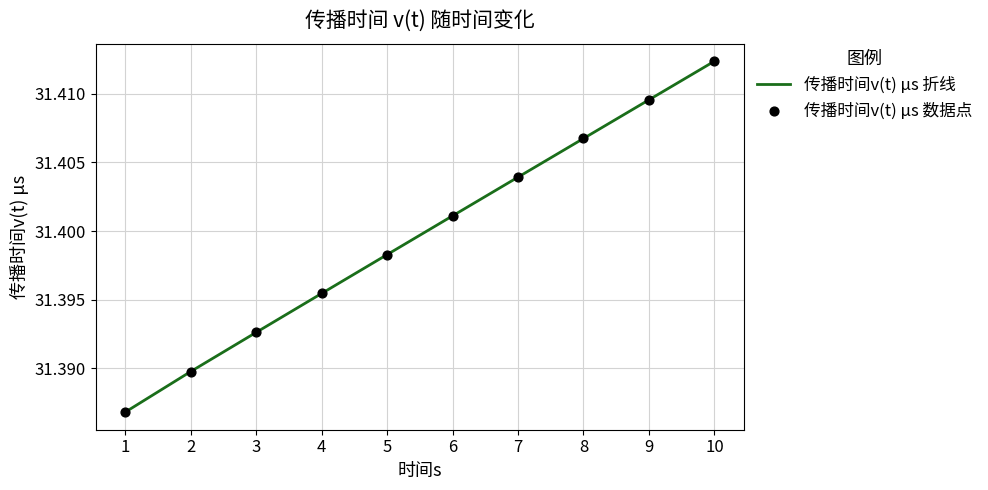

Rank the categories by value from lowest to highest.

1, 2, 3, 4, 5, 6, 7, 8, 9, 10